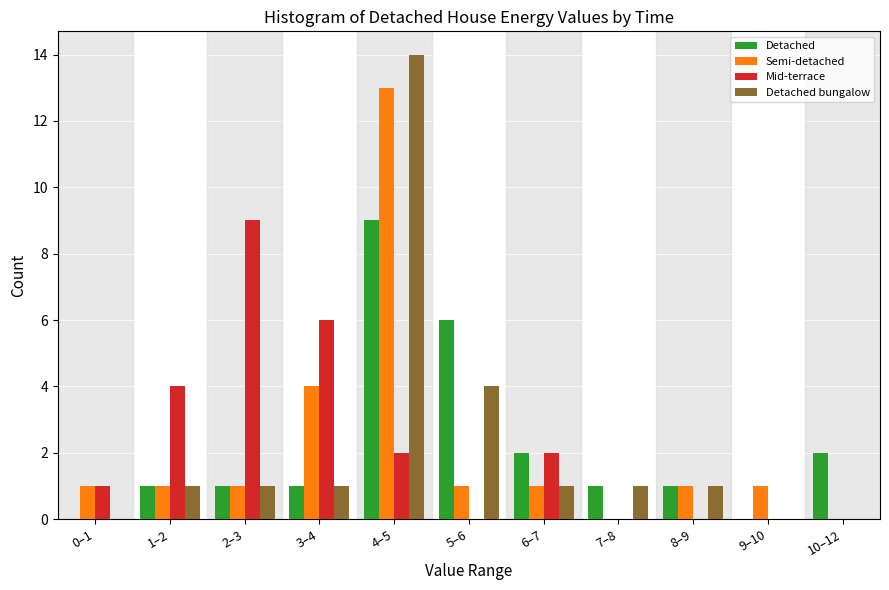

At which category is the sum across all series the highest?

4–5